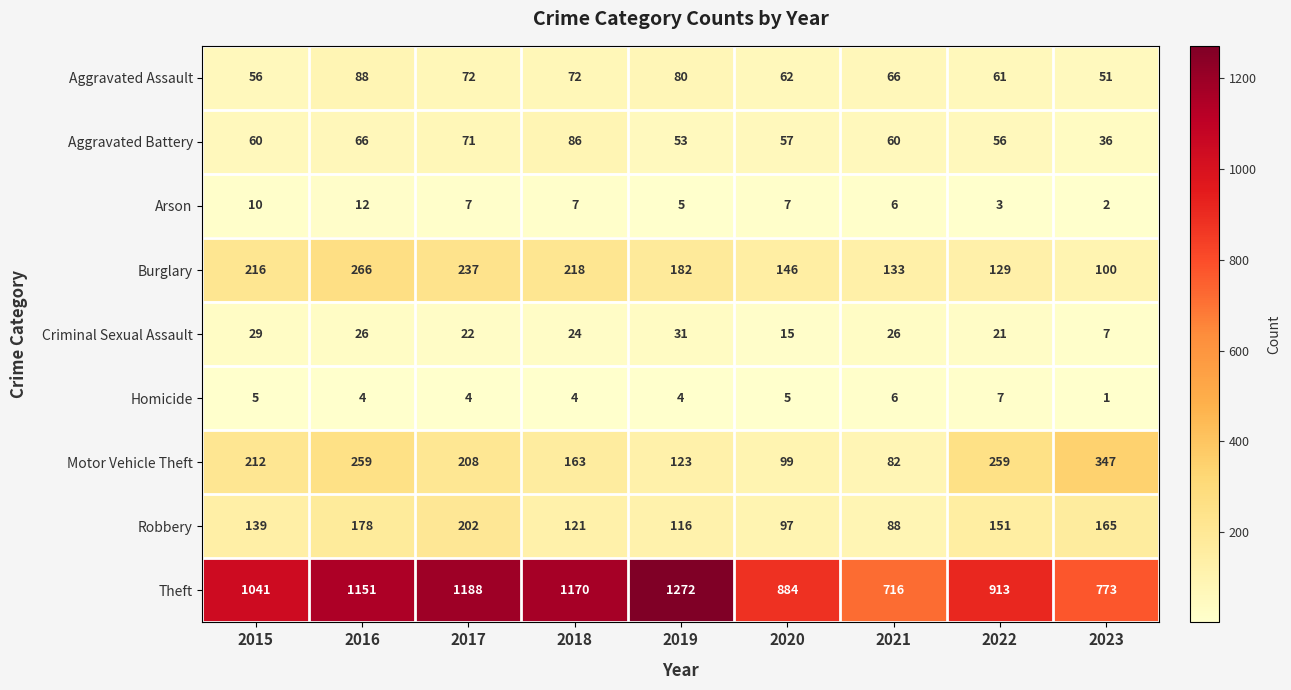

Which label corresponds to the smallest value in the chart?

2023